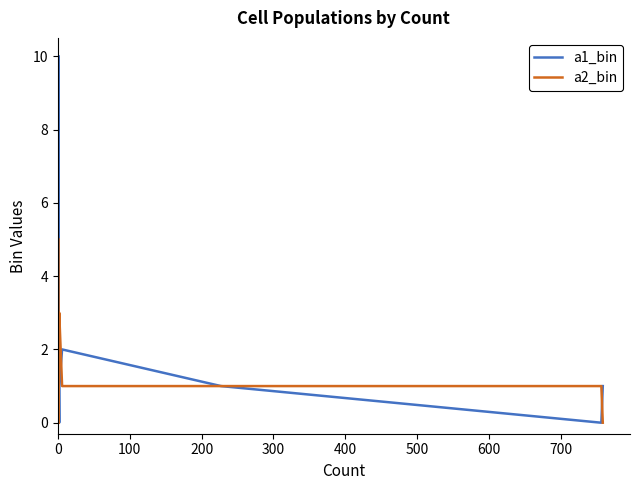

True or false: a1_bin and a2_bin intersect in this chart.

True